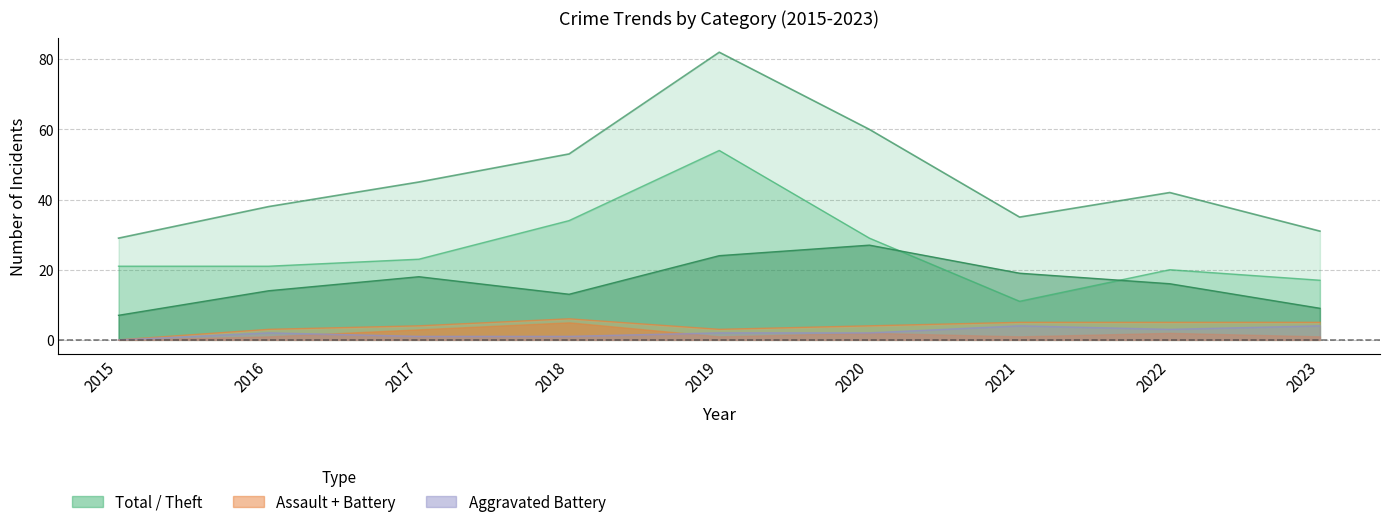

Which has a higher value, 2019 or 2018?

2019